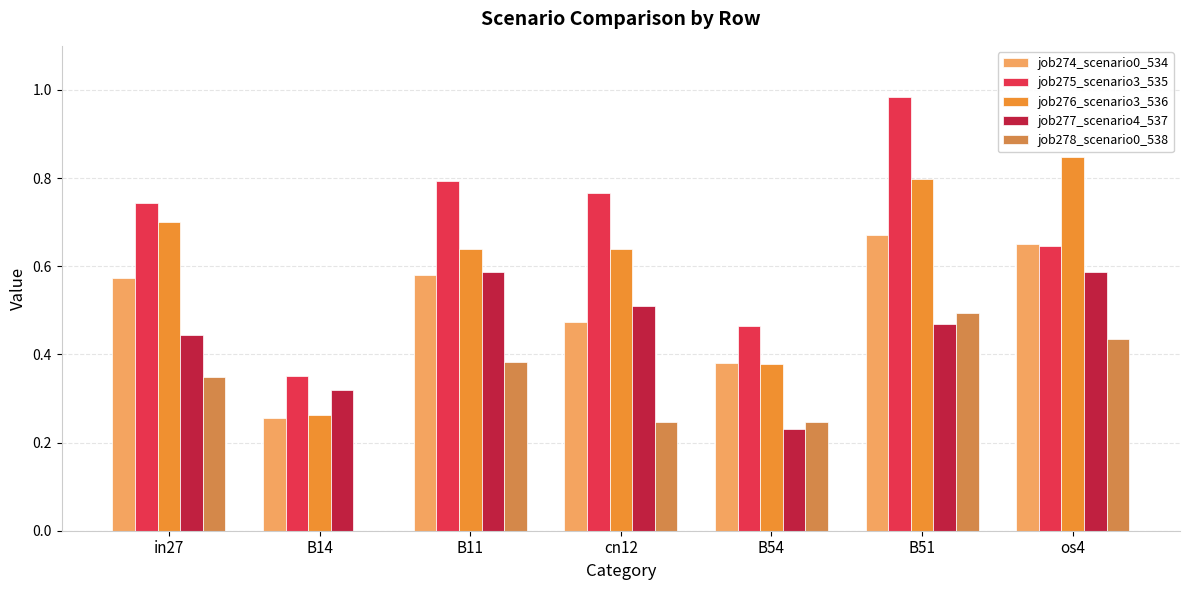

At which category is the sum across all series the highest?

B51